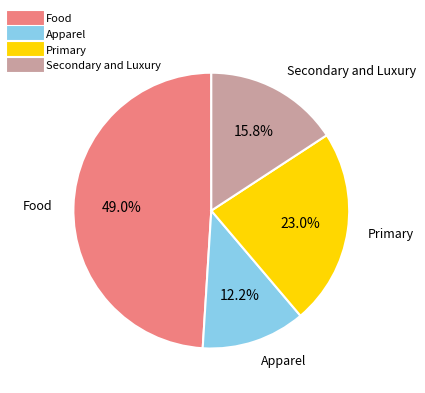

Count the number of slices in the pie.

4